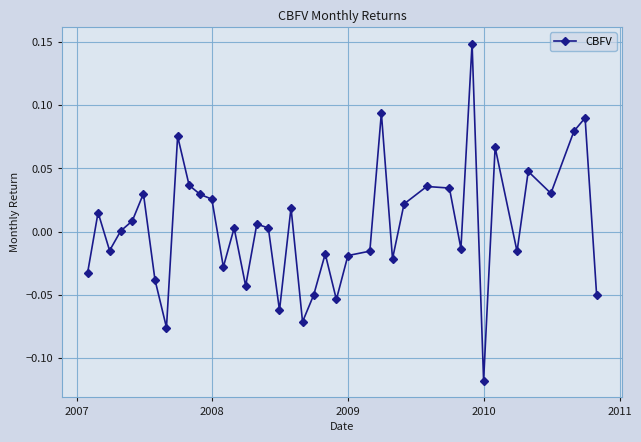

How many series are shown in this chart?

1